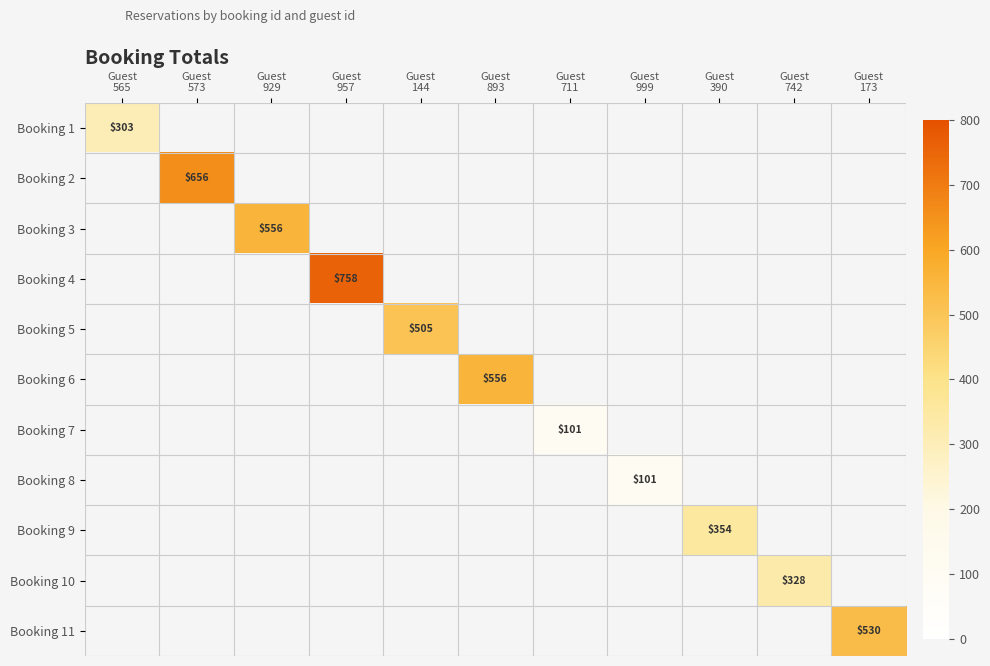

What is the greatest value displayed?

757.5